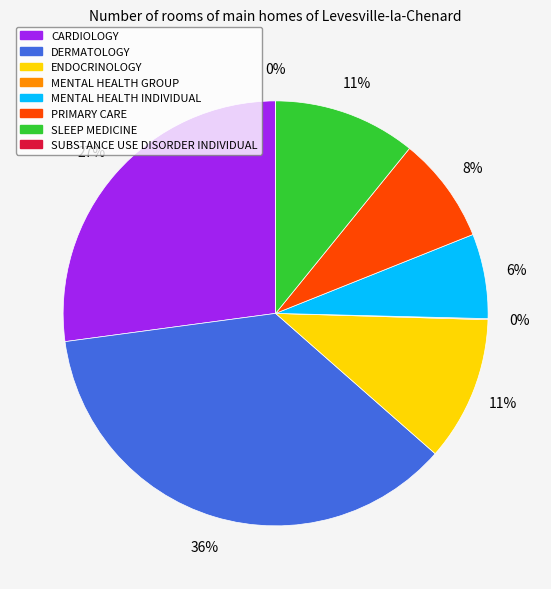

Do MENTAL HEALTH INDIVIDUAL and MENTAL HEALTH GROUP together represent more than half of the pie?

No